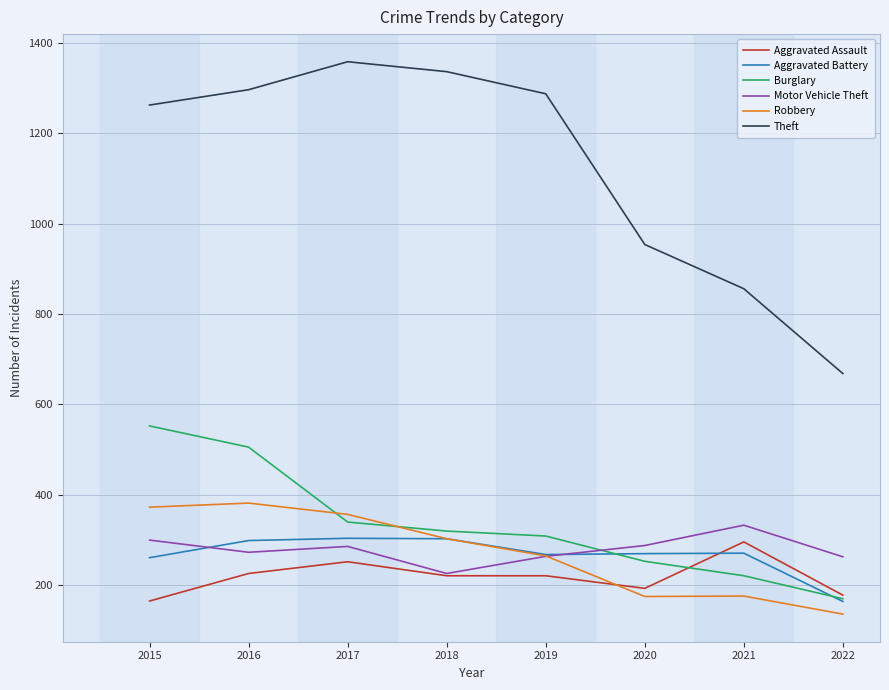

True or false: Theft and Burglary cross at least once.

False